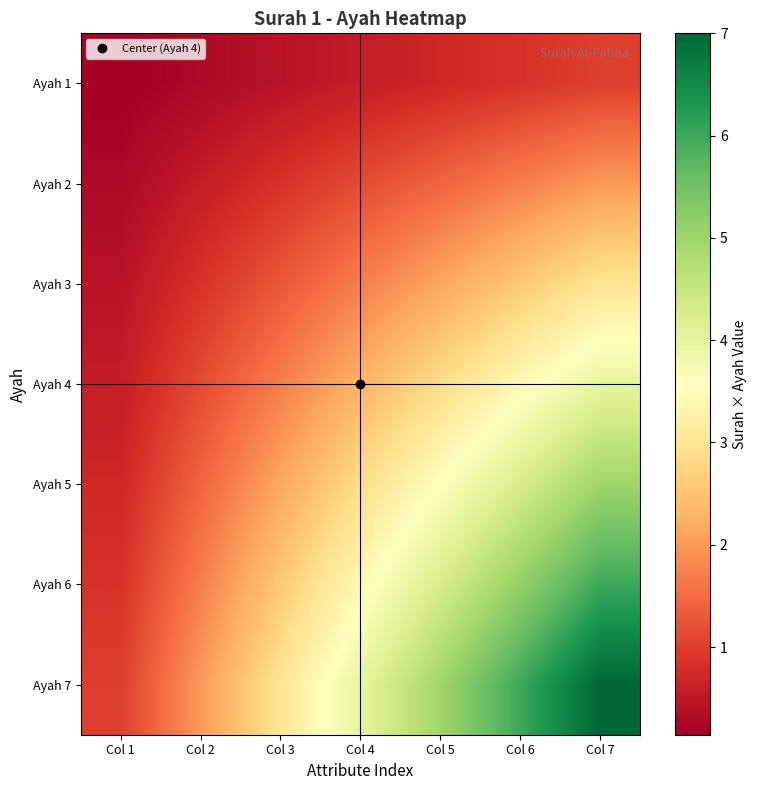

What is the greatest value displayed?

7.0